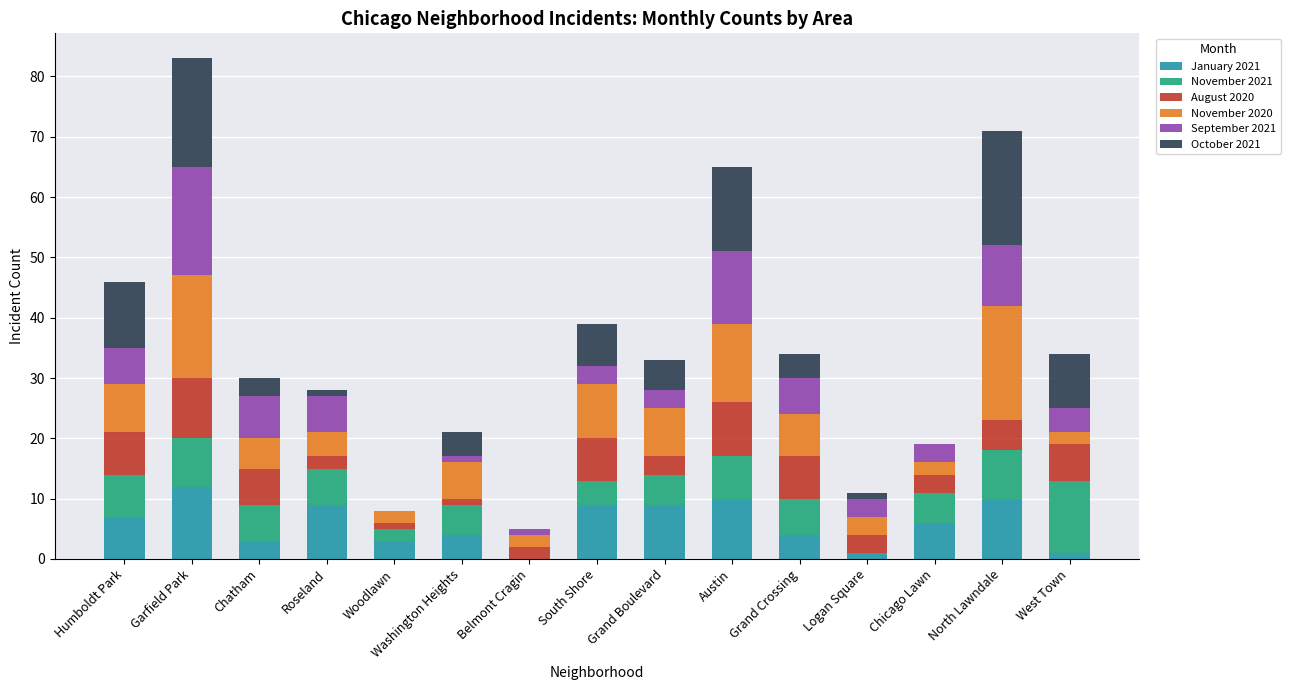

At which label does January 2021 reach its peak?

Garfield Park